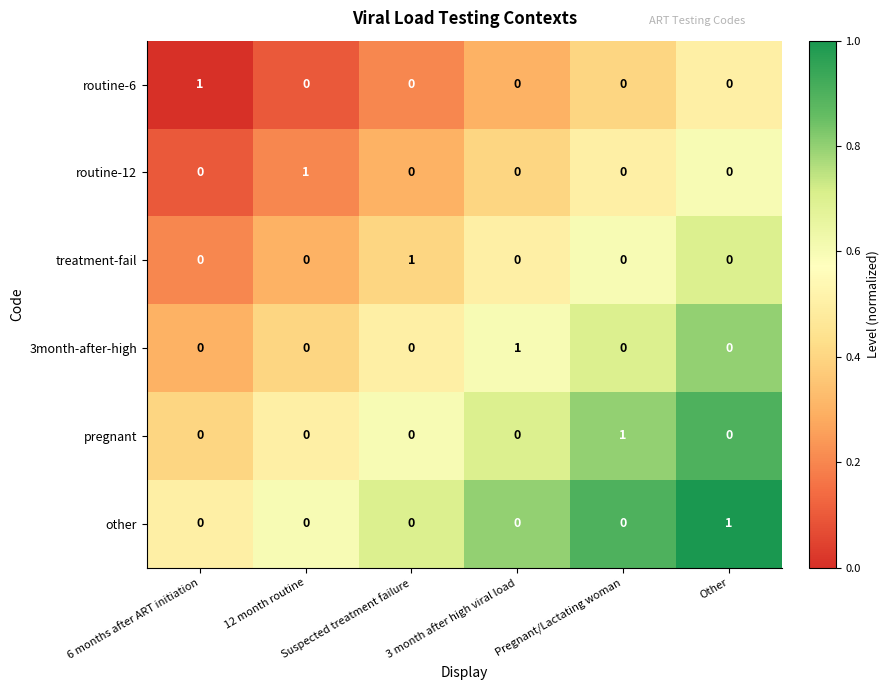

At how many categories does at least one series exceed 0?

6